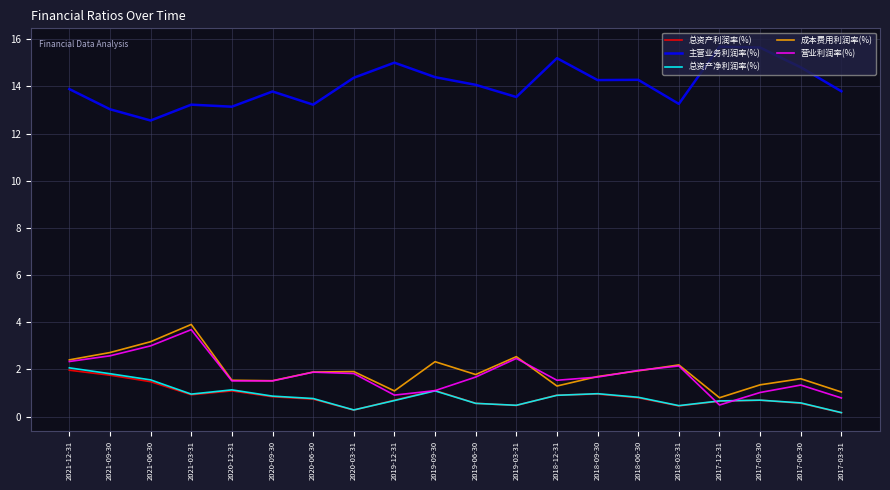

At which category does 成本费用利润率(%) reach its first local peak?

2021-03-31